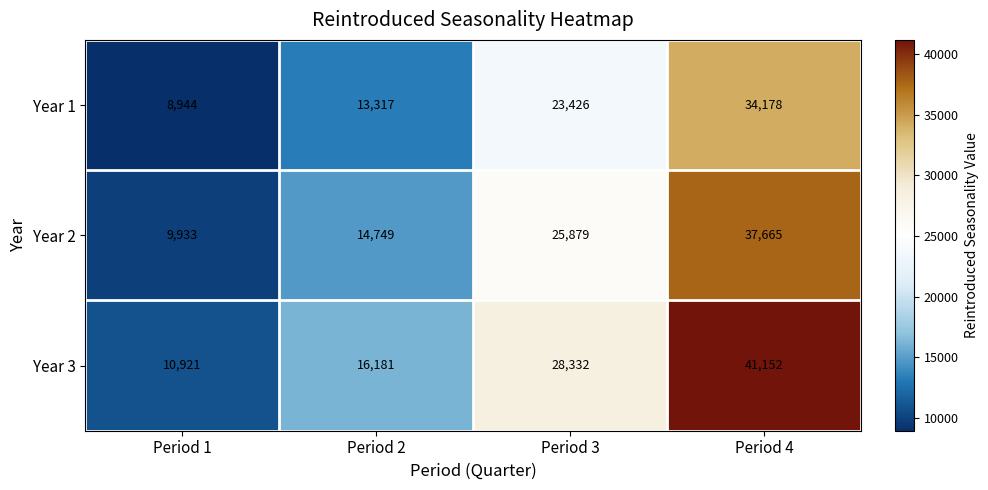

What is the difference between the maximum and minimum values in the Year 2 series?

27732